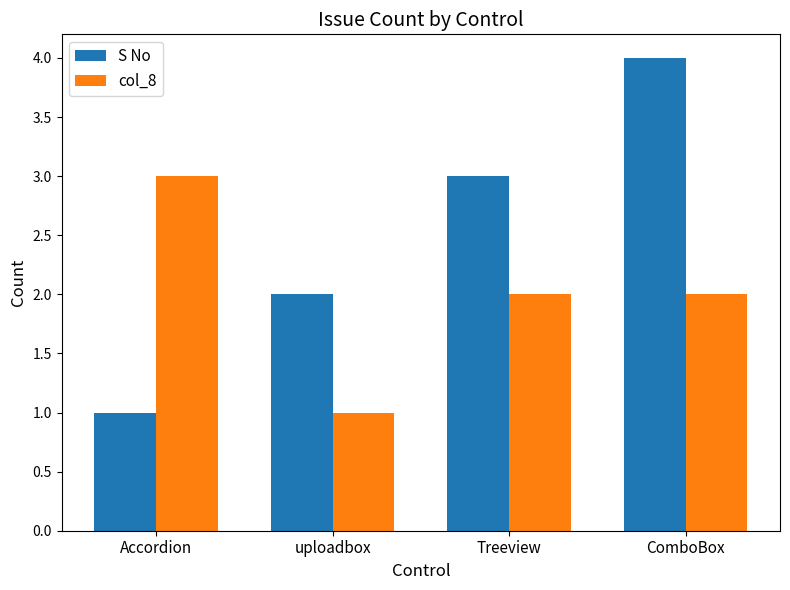

Which category has the highest value across all series?

ComboBox